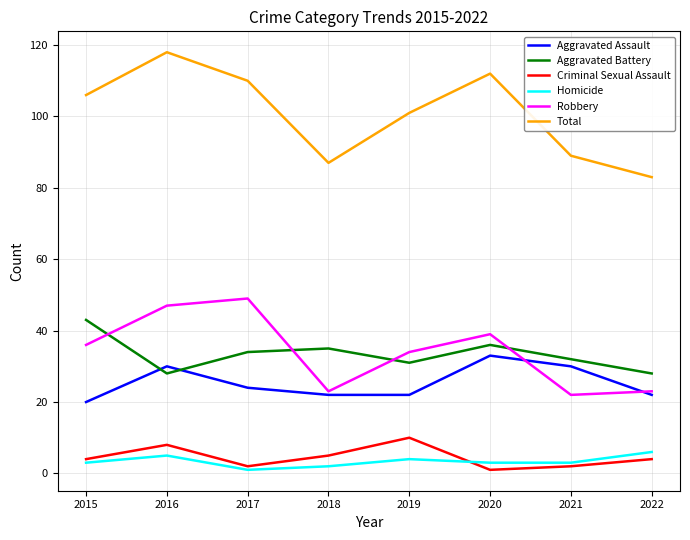

Is this an area chart (filled region under the line)?

No